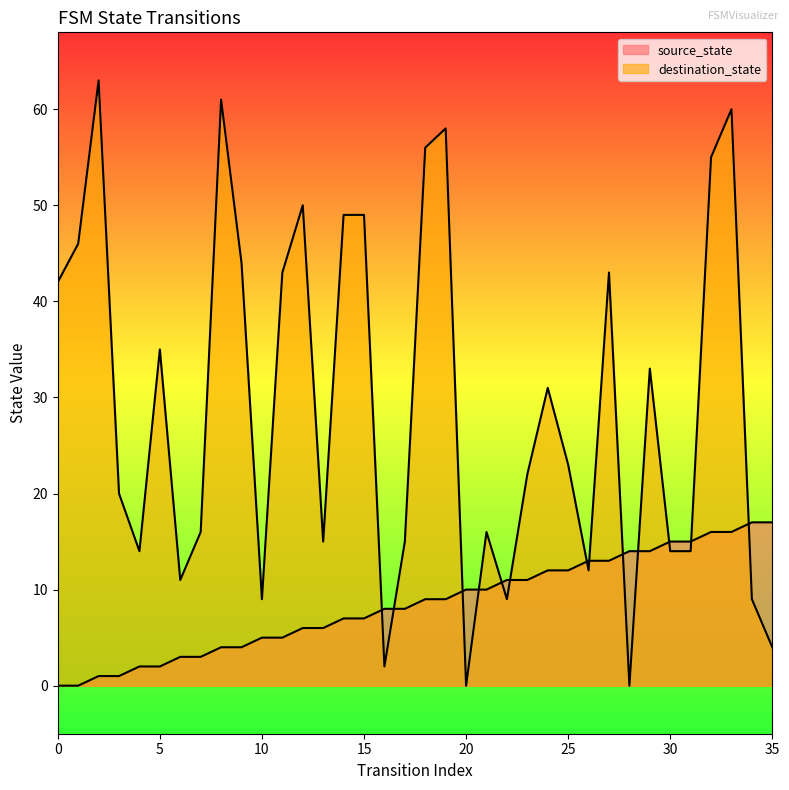

How many interior local valleys does the destination_state series have?

9